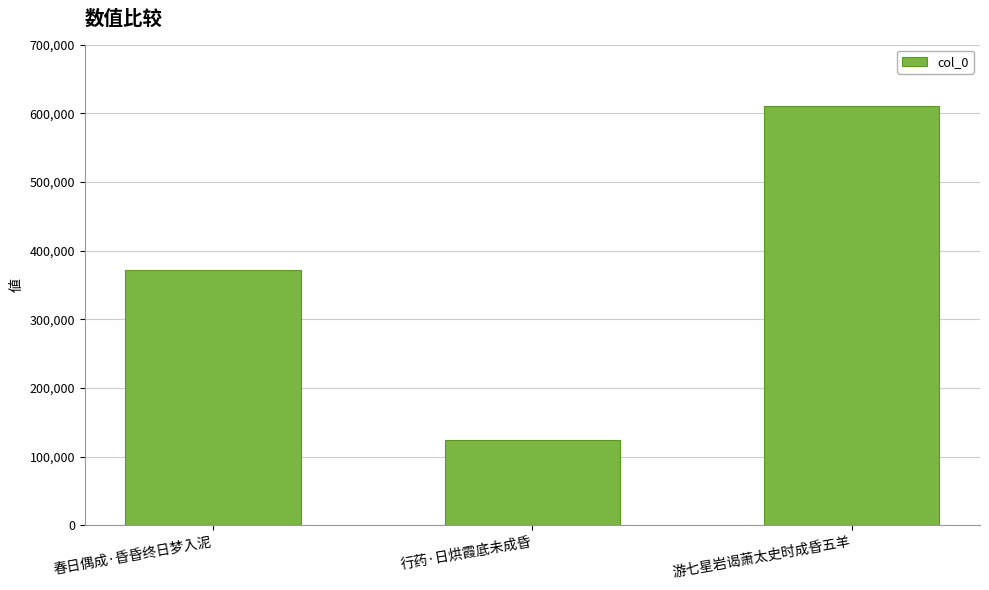

Which category has the lowest value across all series?

行药·日烘霞底未成昏